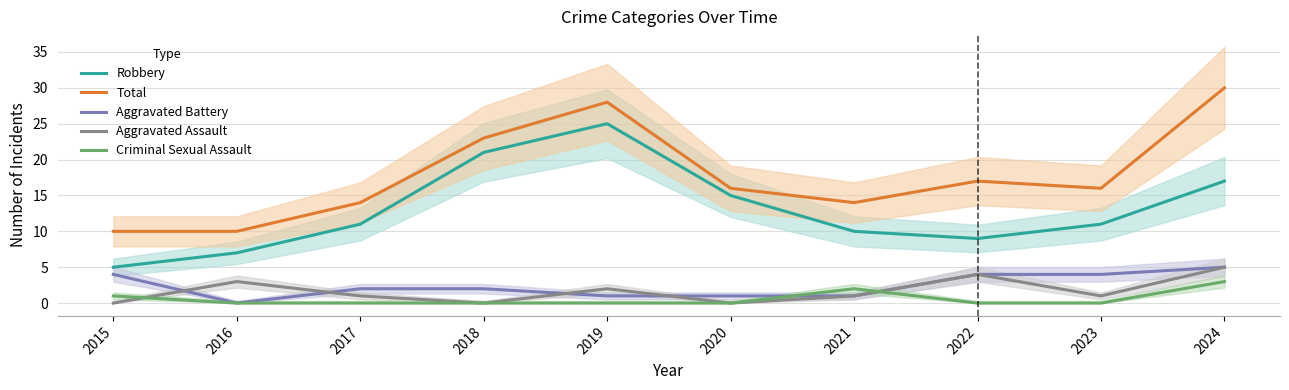

True or false: Aggravated Assault has a value of 4 at 2019.

False